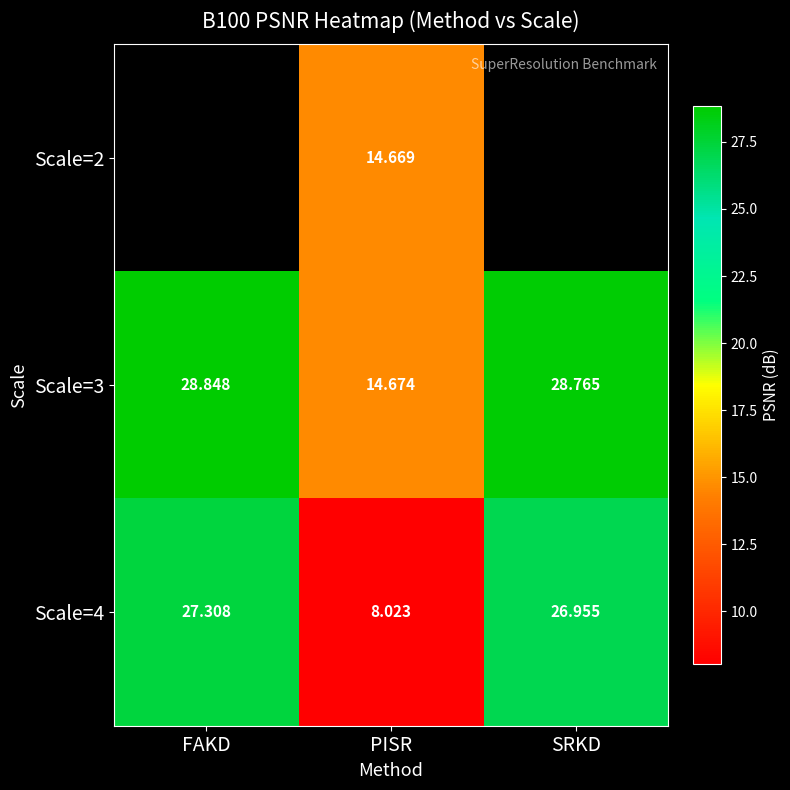

What is the smallest value displayed?

8.0